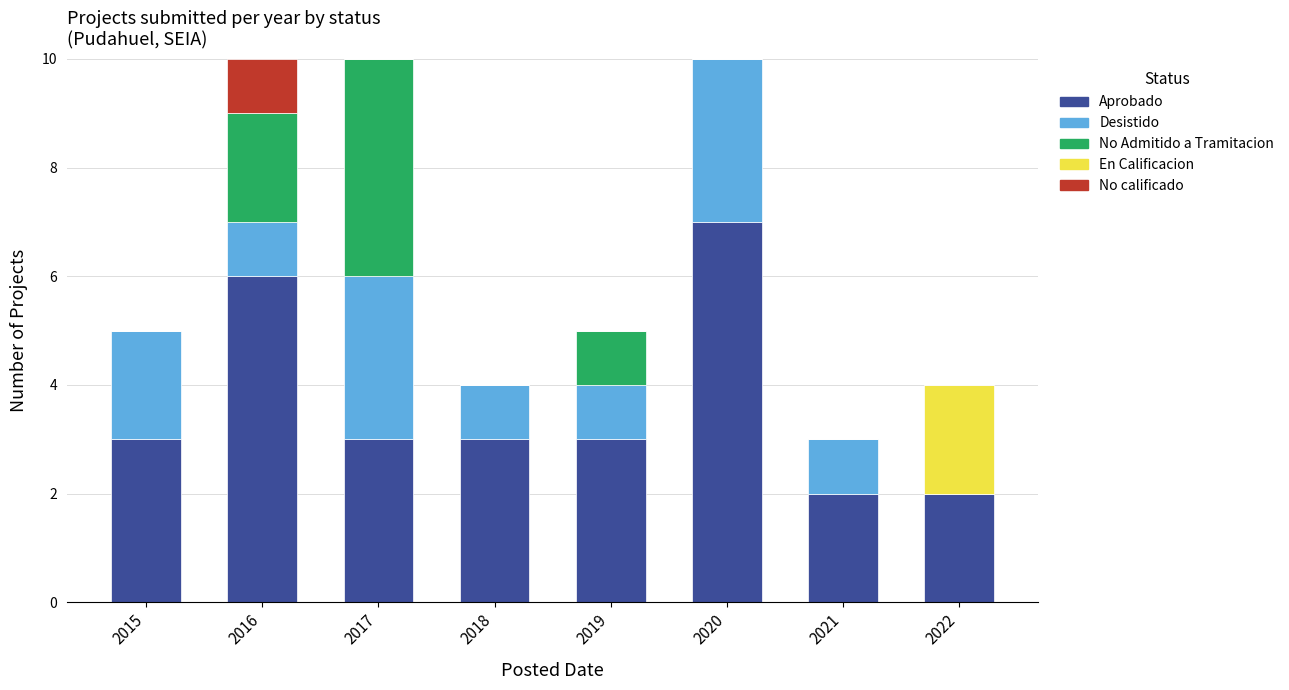

What are all the series names shown in the legend?

Aprobado, Desistido, No Admitido a Tramitacion, En Calificacion, No calificado